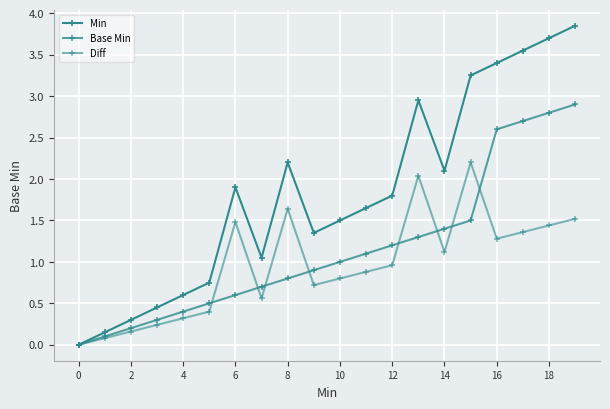

How many values in the Min series exceed 1?

14